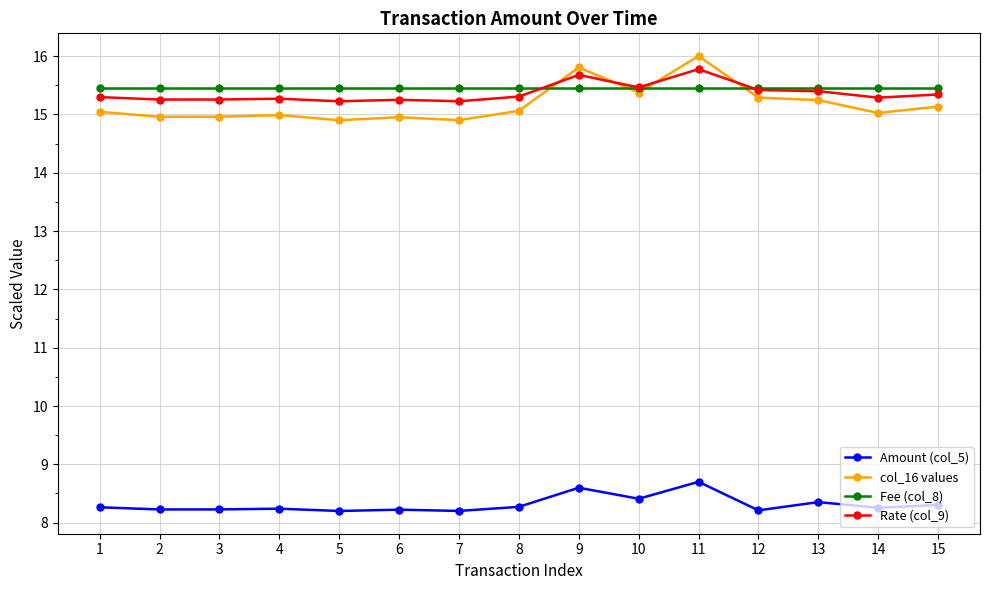

Is it true that Fee (col_8) equals 15.4 at 7?

True